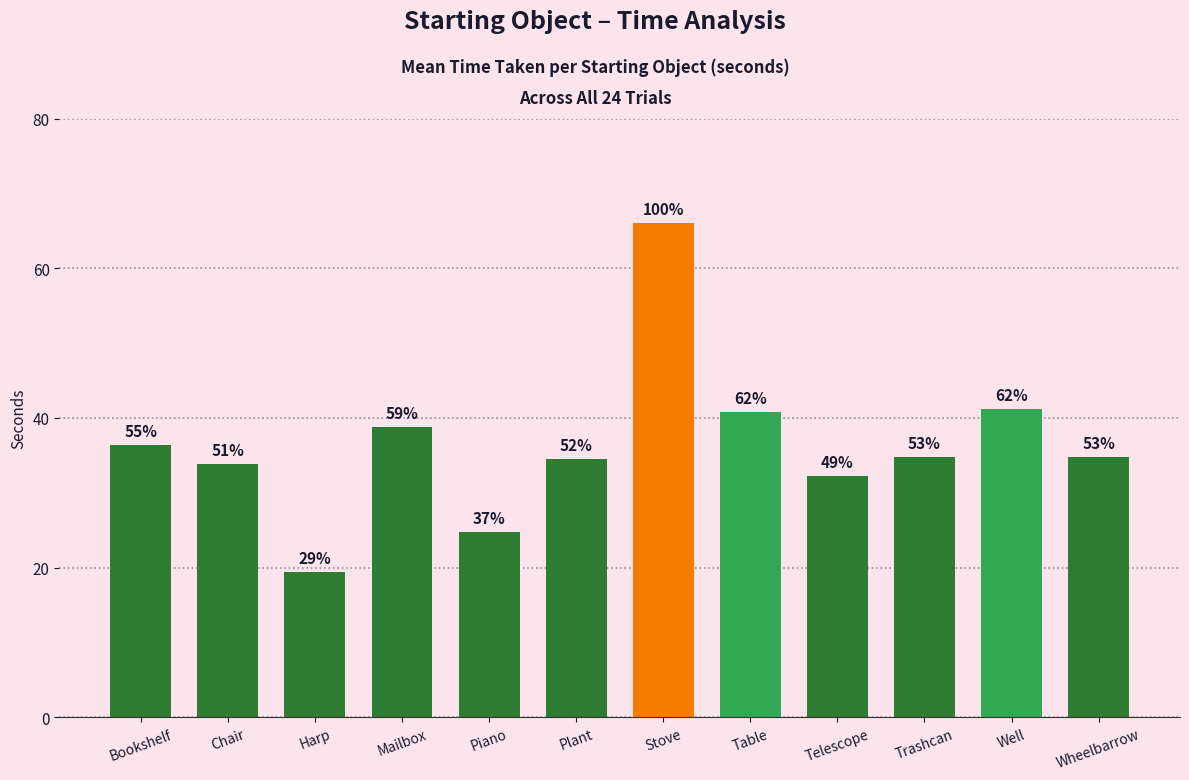

Is it true that the value at Trashcan is 14.4?

False